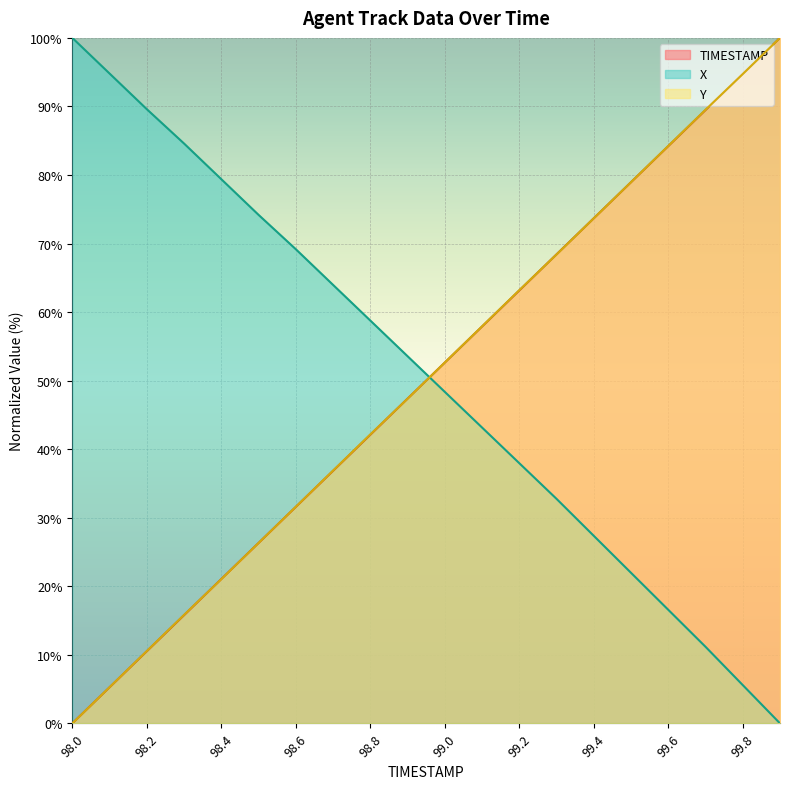

Reading left to right, extract all data points from this chart.

TIMESTAMP: 0.0	5.3	10.5	15.8	21.1	26.3	31.6	36.8	42.1	47.4	52.6	57.9	63.2	68.4	73.7	78.9	84.2	89.5	94.7	100.0
X: 100.0	94.8	89.6	84.6	79.4	74.2	69.2	64.0	58.8	53.6	48.4	43.2	38.0	32.8	27.4	22.0	16.6	11.2	5.6	0.0
Y: 0.0	5.3	10.6	15.8	21.0	26.3	31.6	36.9	42.1	47.4	52.6	57.9	63.2	68.4	73.7	79.0	84.2	89.5	94.7	100.0